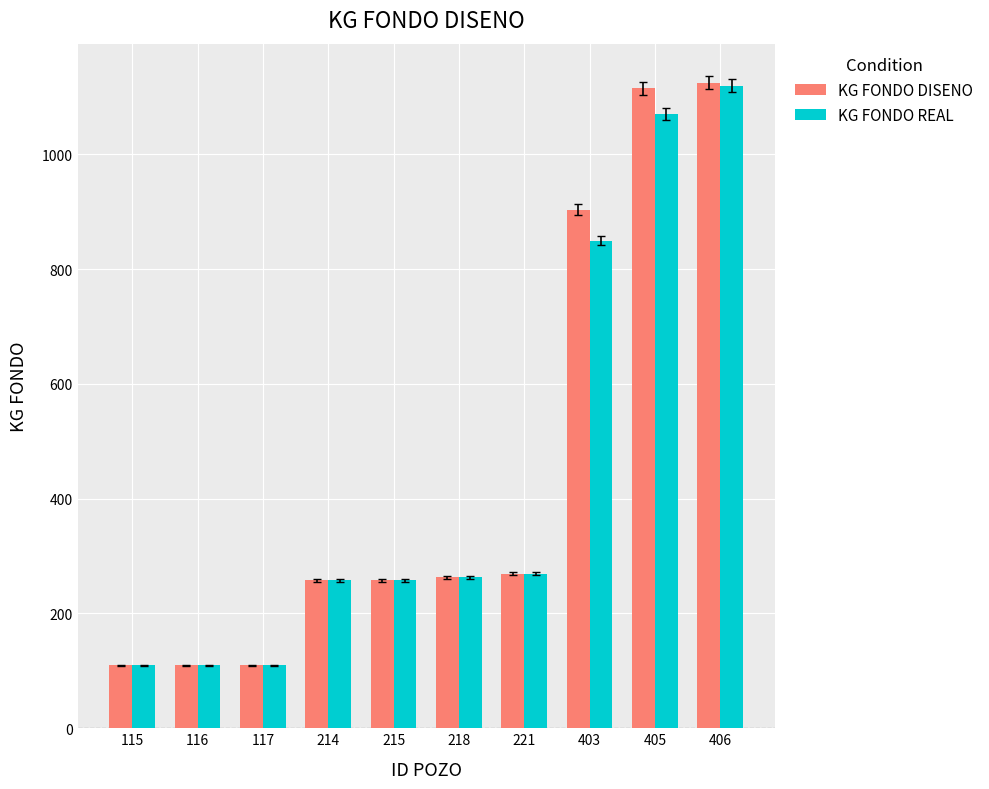

Rank the series by their average value, from highest to lowest.

KG FONDO DISENO, KG FONDO REAL